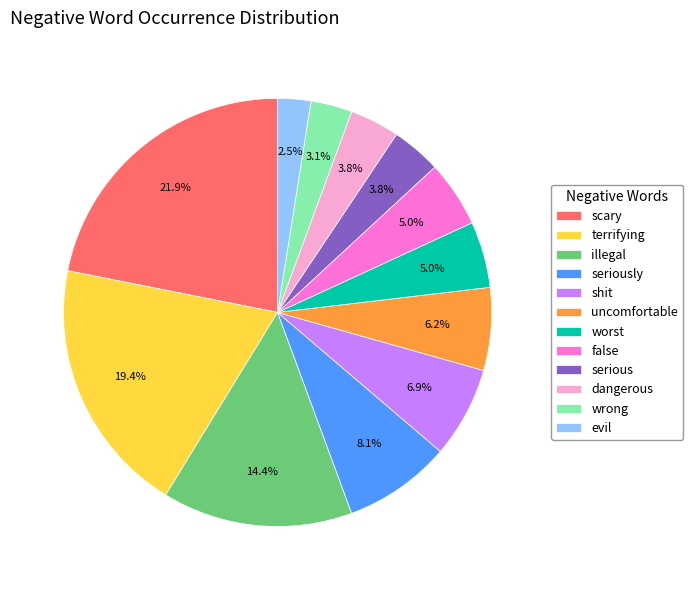

Which slice is the smallest?

evil